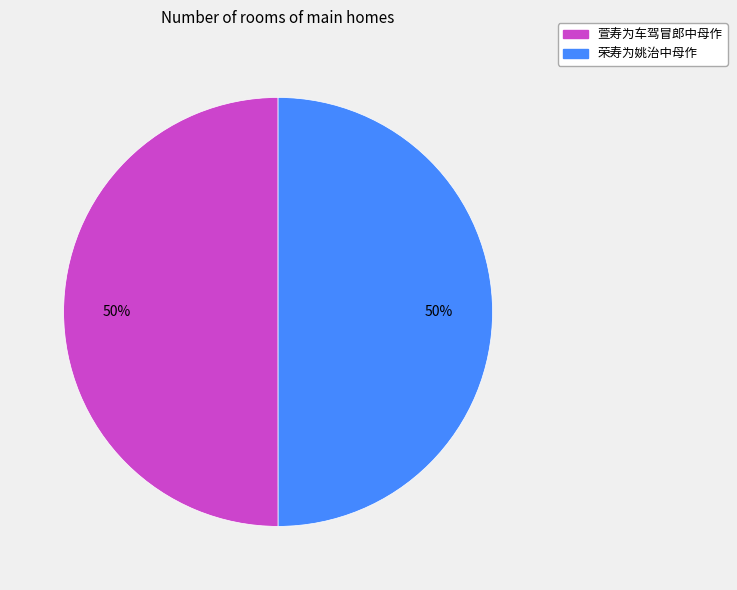

Combined, do 荣寿为姚治中母作 and 萱寿为车驾冒郎中母作 account for over 50%?

Yes